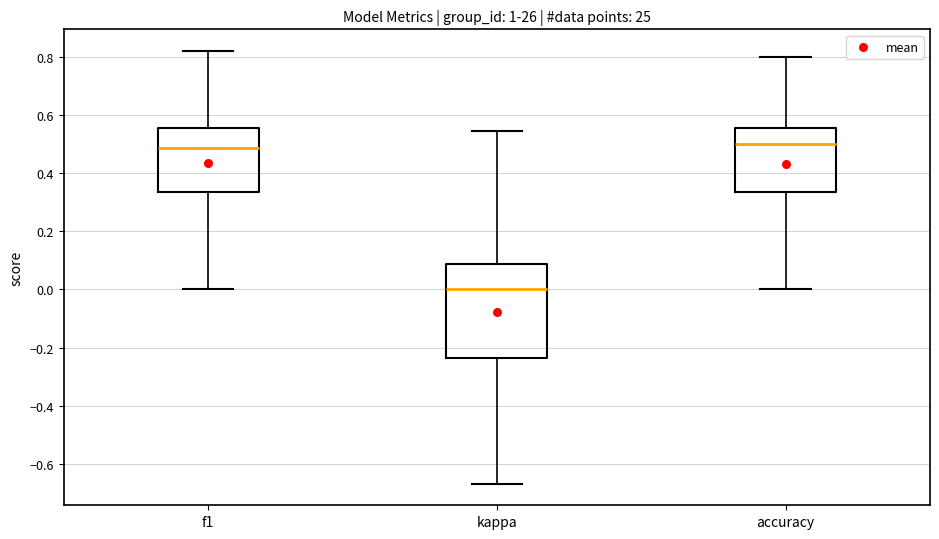

Where is the upper edge of the box for f1 on the y-axis? The values are not printed on the chart, so give them approximately, as read against the axis.

0.56